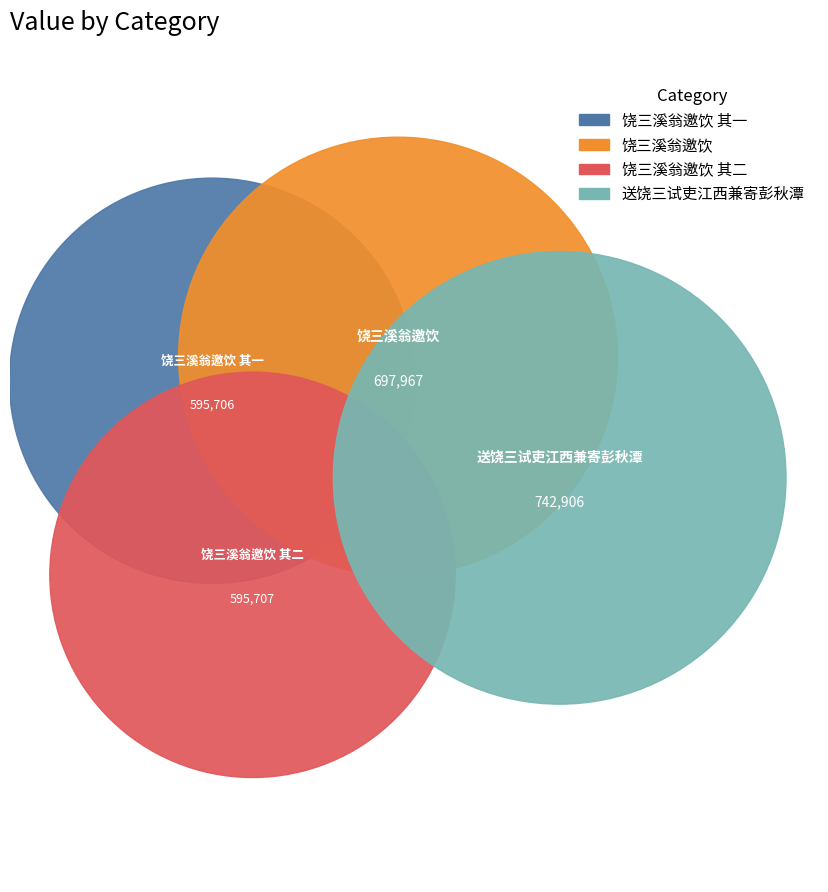

Which category has the smallest portion of the pie?

饶三溪翁邀饮 其一